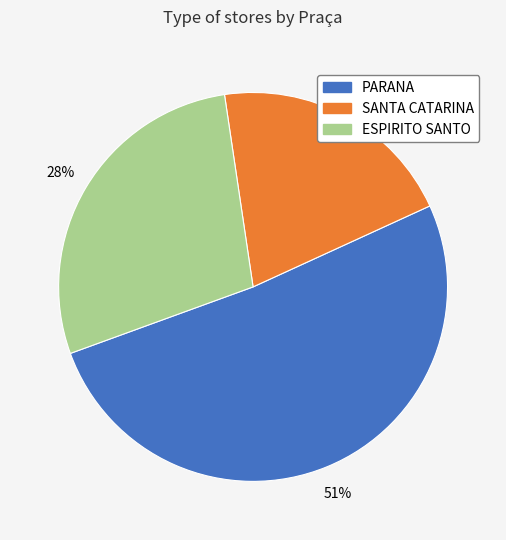

What is the largest slice in the pie chart?

PARANA